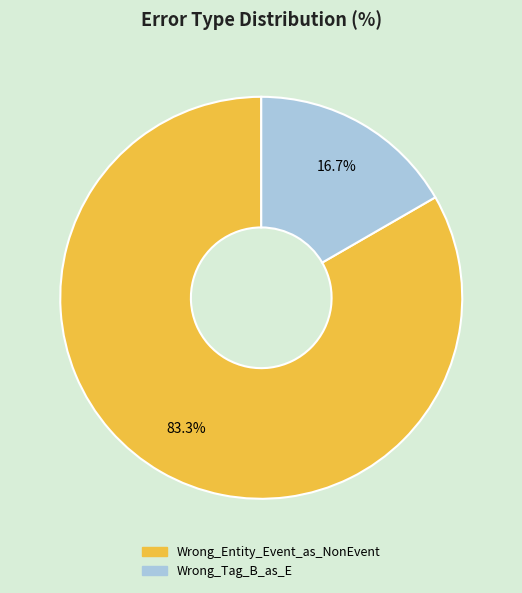

Between Wrong_Tag_B_as_E and Wrong_Entity_Event_as_NonEvent, which is larger?

Wrong_Entity_Event_as_NonEvent